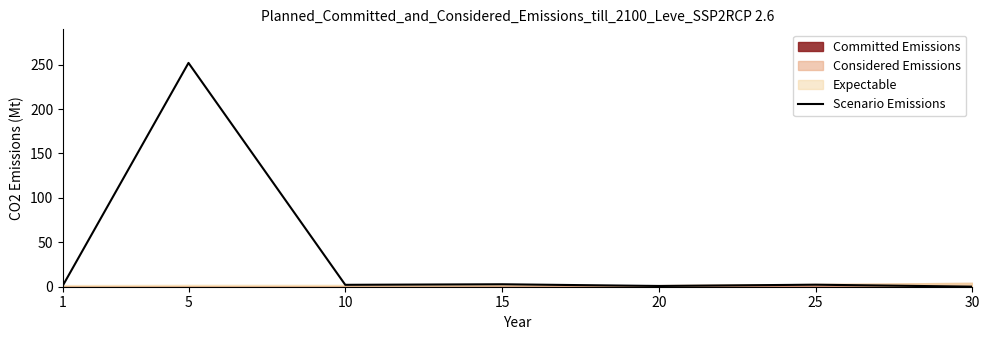

Reading left to right, what are all the values shown in this chart?

1.8	252.0	2.1	2.8	0.8	2.3	0.1